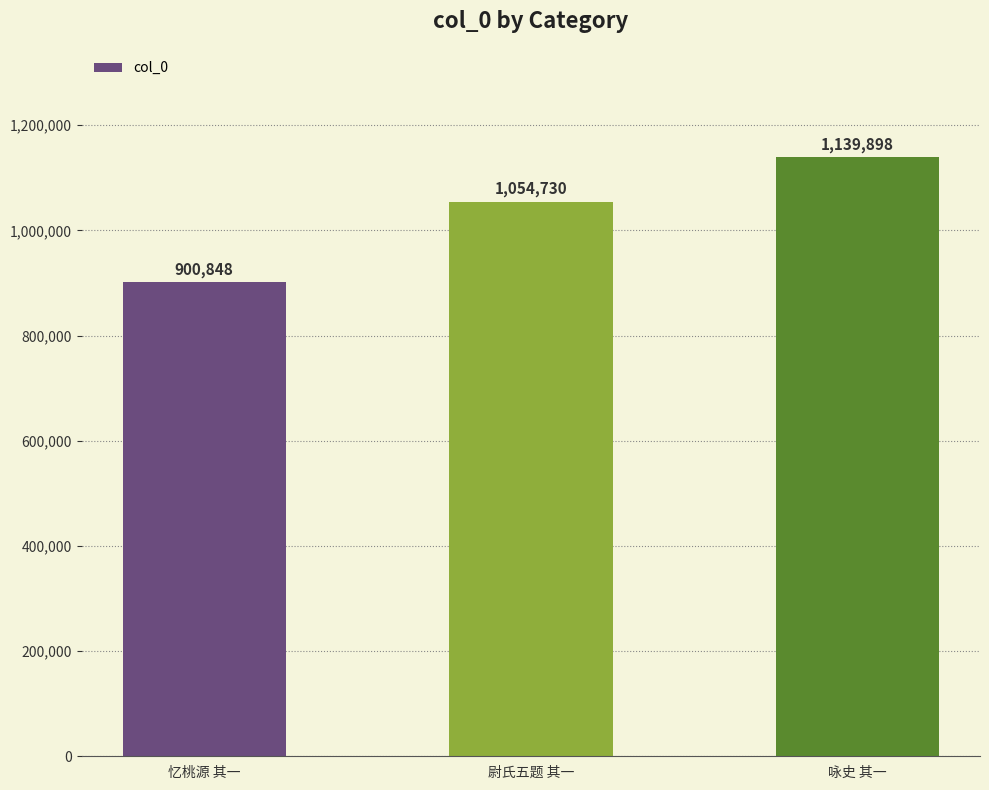

Rank the categories by value from lowest to highest.

忆桃源 其一, 尉氏五题 其一, 咏史 其一